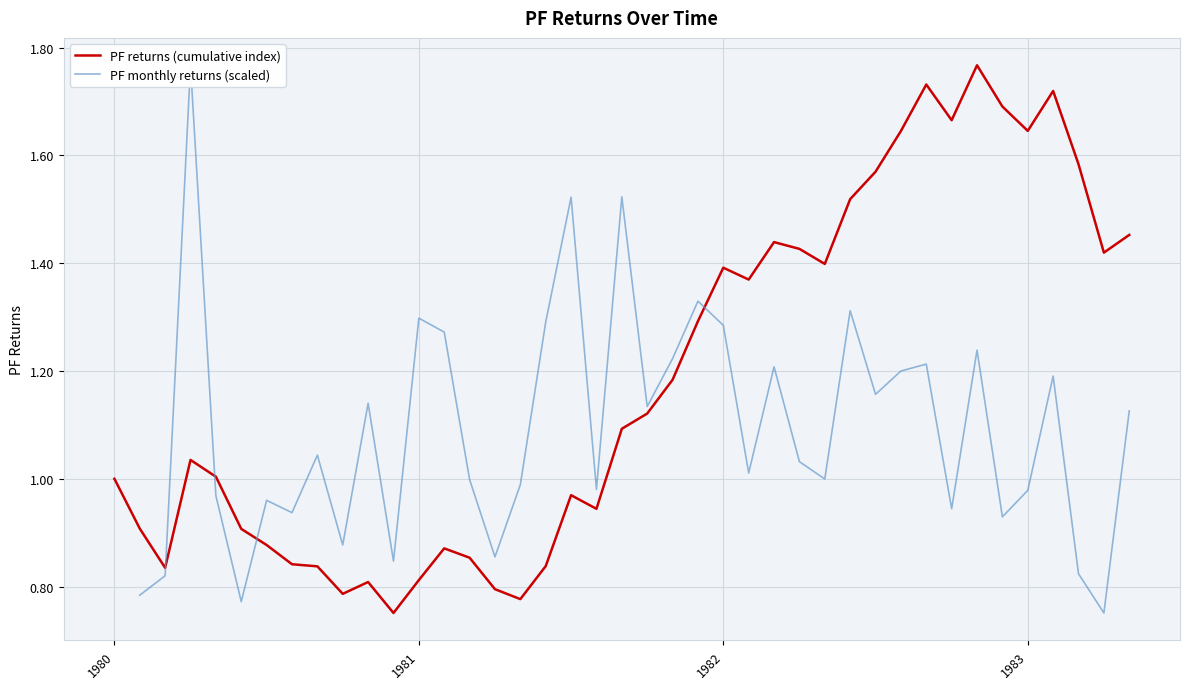

Is it true that PF returns (cumulative index) equals 1.0 at 1980?

True